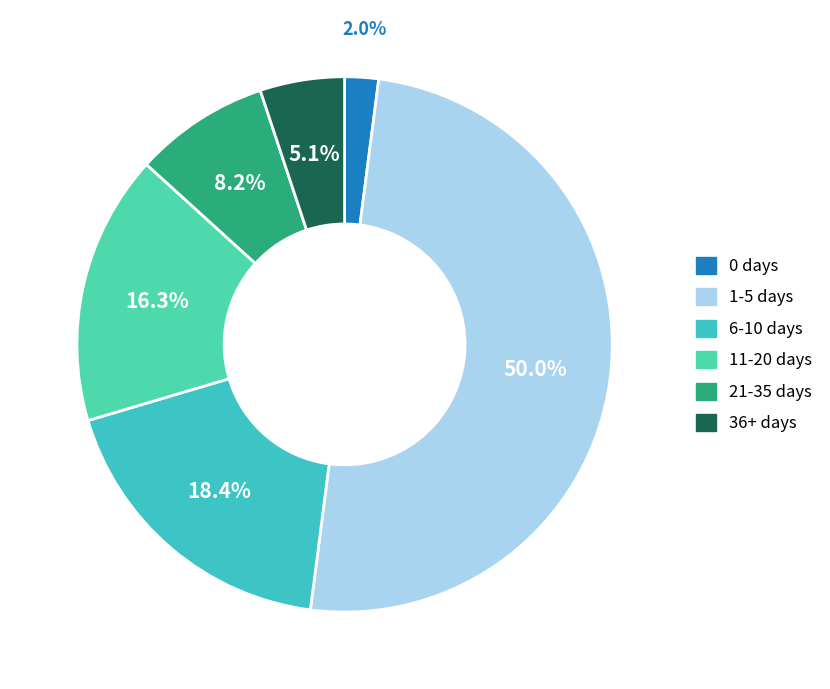

Approximately how many times larger is the value at 11-20 days compared to 6-10 days?

0.9